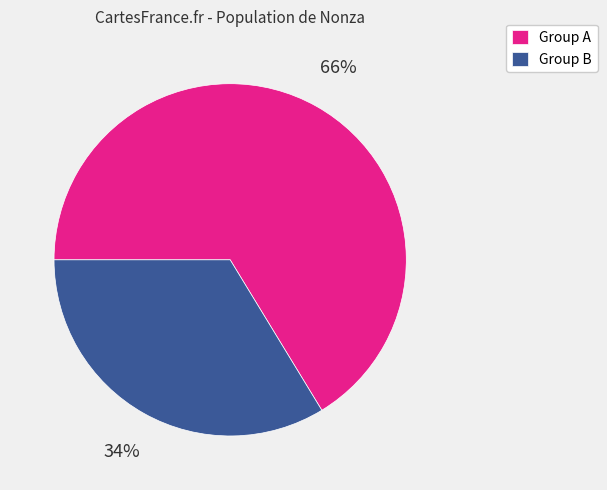

Approximately how many times larger is the value at Group B compared to Group A?

0.5